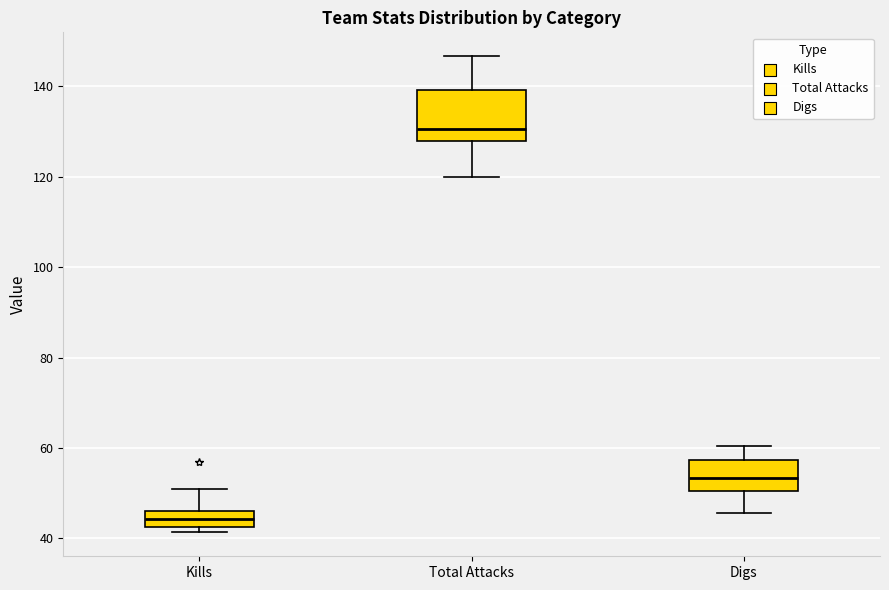

Where is the upper edge of the box for Kills on the y-axis? The values are not printed on the chart, so give them approximately, as read against the axis.

46